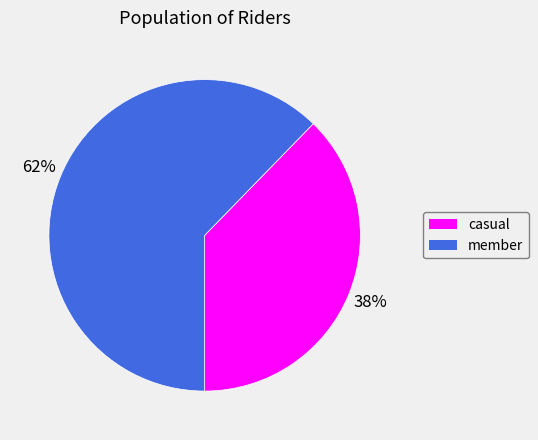

Is it true that casual is 52% of the pie?

False